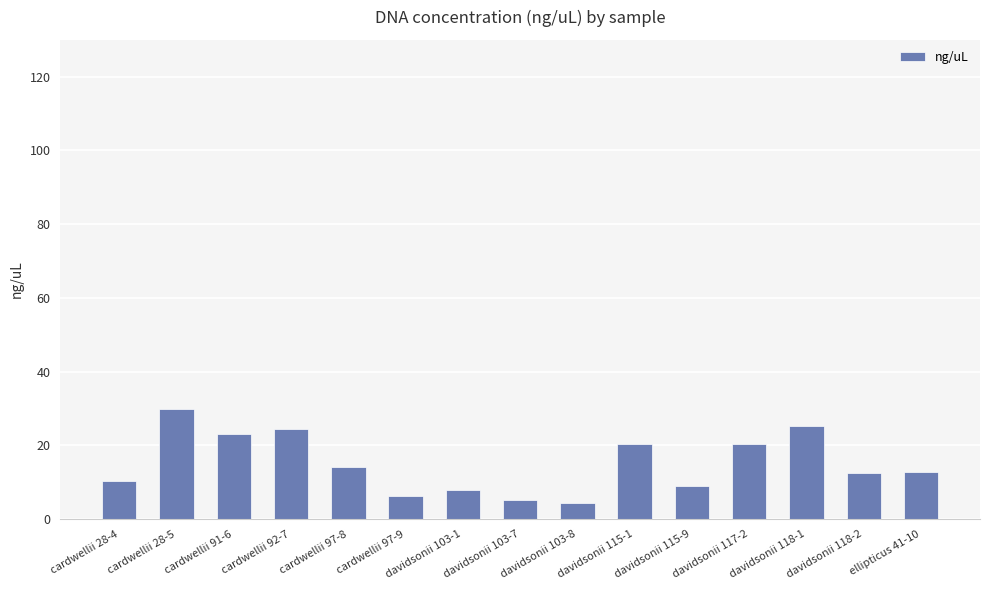

How many series are shown in this chart?

1